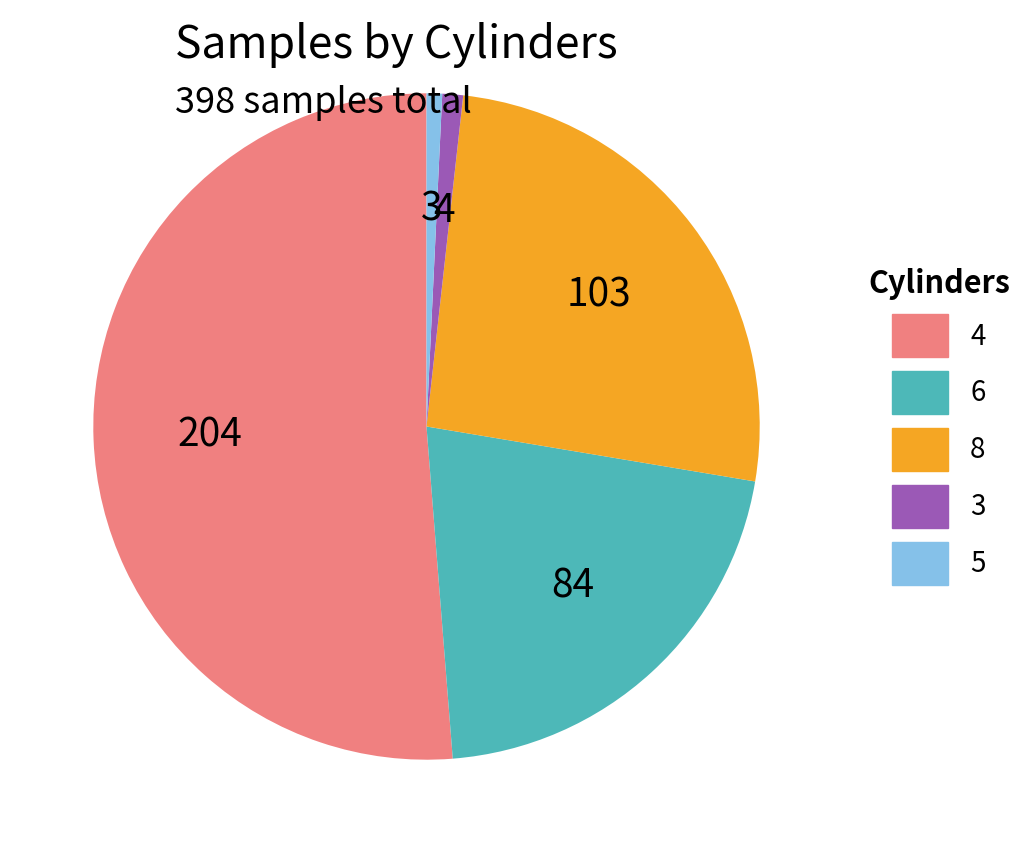

Do 8 and 6 together represent more than half of the pie?

No